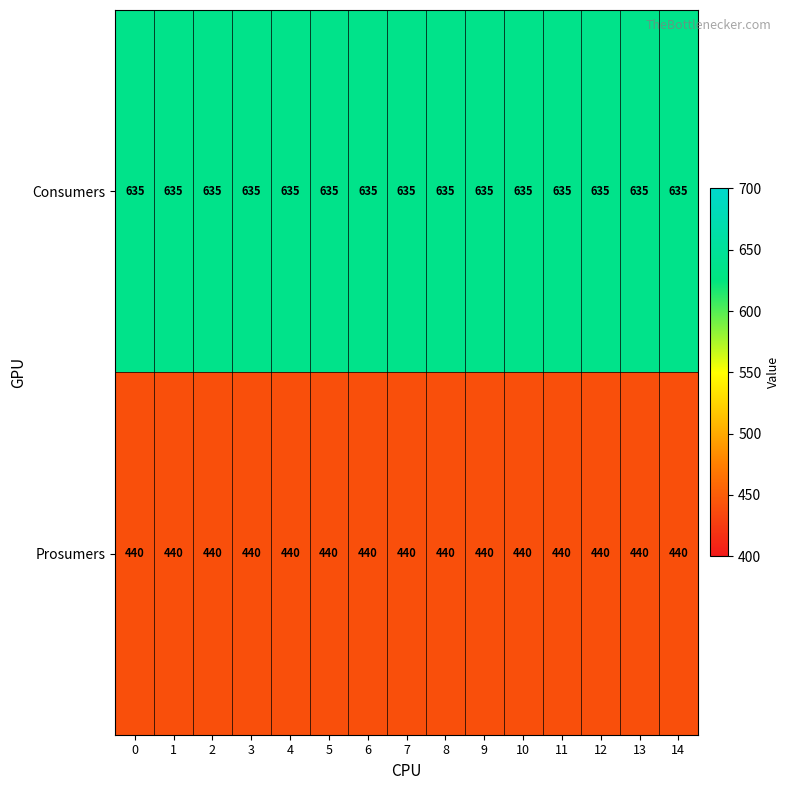

Rank the series at 11 from lowest to highest value.

Prosumers, Consumers